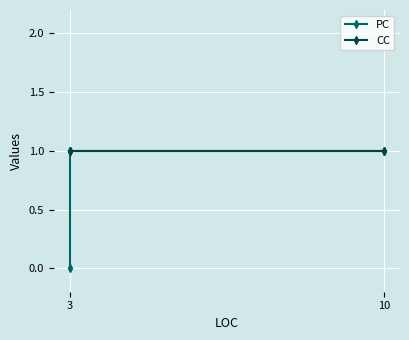

The value of CC at 10 is 2. True or false?

False